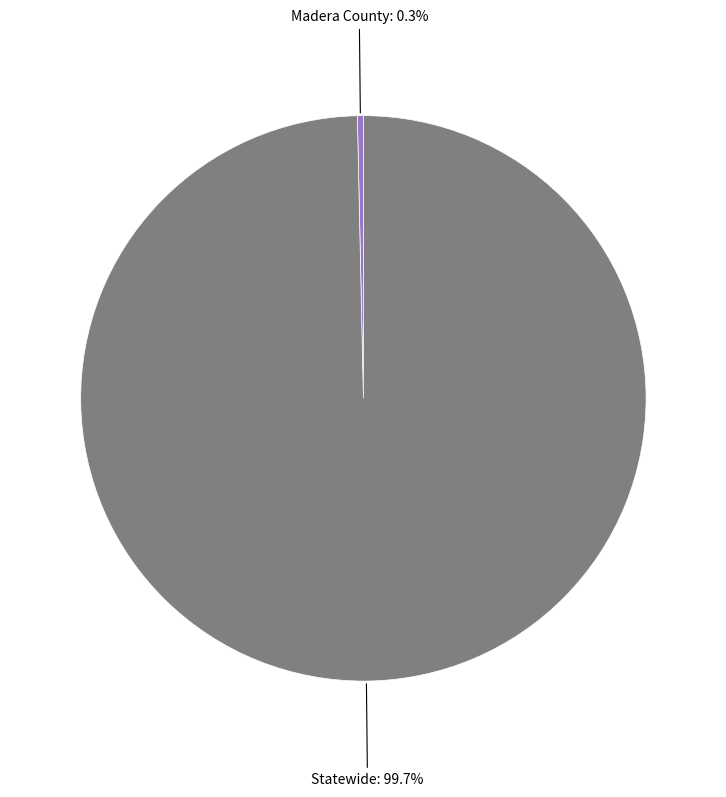

Count the number of slices in the pie.

2